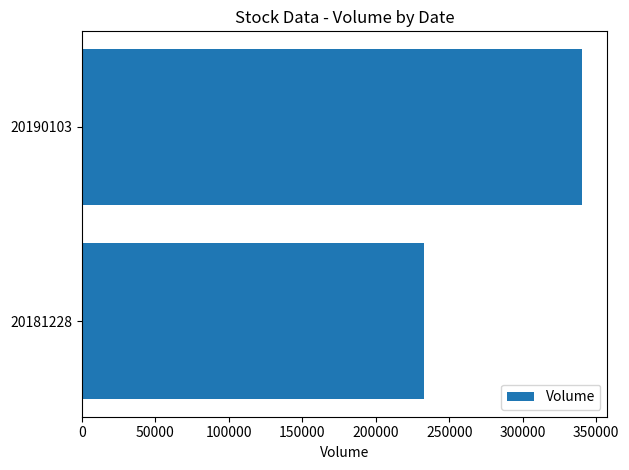

What is the change in value from 20181228 to 20190103?

+107909